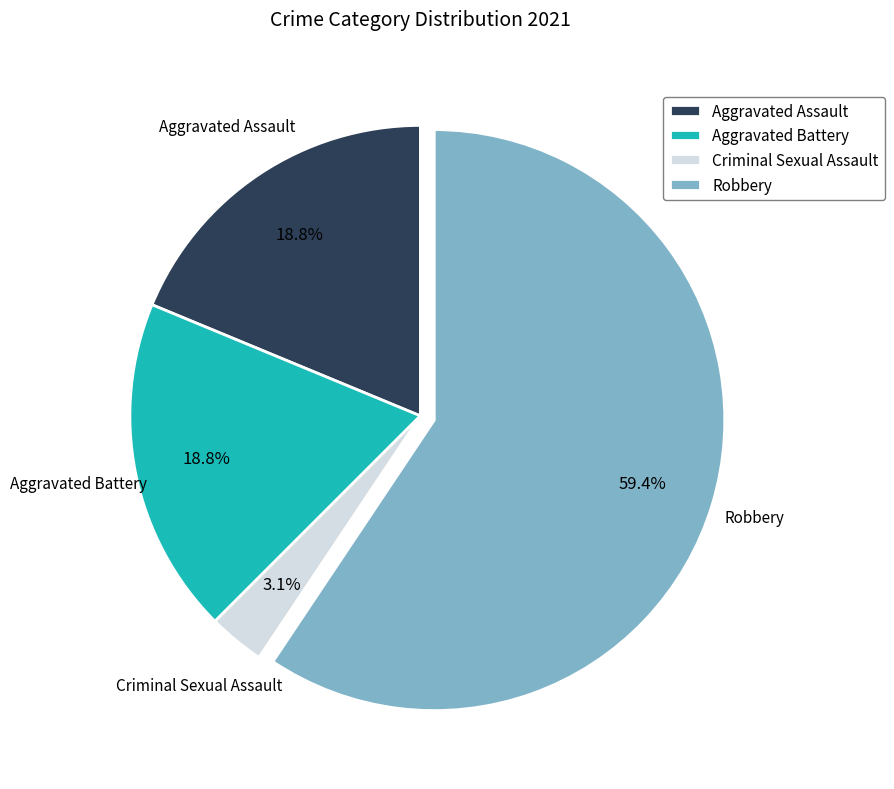

Does any single category account for the majority?

Yes